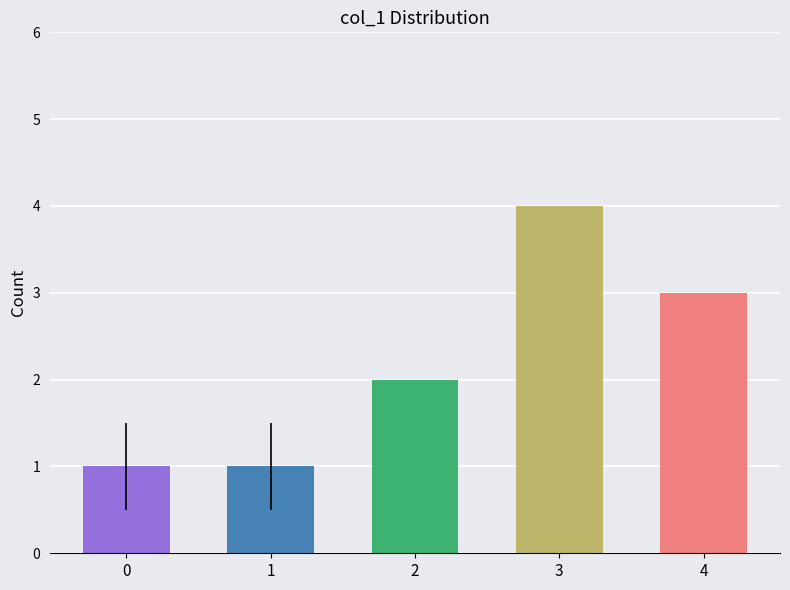

What is the ratio of the value at 3 to the value at 0?

4.0